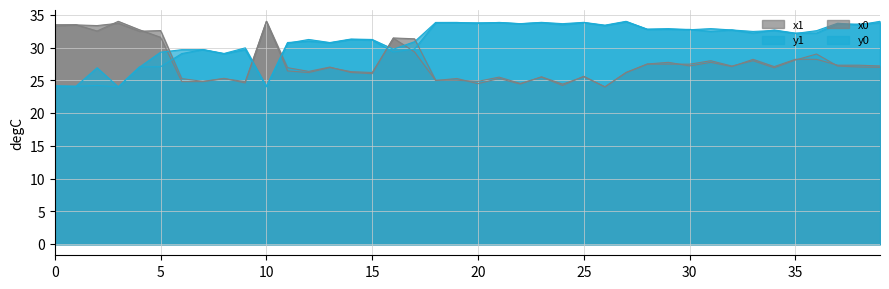

Reading left to right, list all the values displayed in this chart.

x0: 0=33.5	1=33.5	2=32.5	3=34.0	4=32.7	5=31.6	6=24.8	7=24.8	8=25.2	9=24.8	10=34.0	11=26.4	12=26.2	13=26.9	14=26.3	15=26.2	16=31.4	17=29.3	18=25.0	19=25.3	20=24.5	21=25.3	22=24.4	23=25.5	24=24.4	25=25.5	26=24.0	27=26.2	28=27.5	29=27.7	30=27.2	31=27.7	32=27.1	33=28.2	34=27.1	35=28.2	36=28.2	37=27.3	38=27.3	39=27.2
y0: 0=24.1	1=24.1	2=26.9	3=24.0	4=27.0	5=29.3	6=29.7	7=29.7	8=29.0	9=29.7	10=24.0	11=30.7	12=31.2	13=30.8	14=31.3	15=31.2	16=29.7	17=30.9	18=33.8	19=33.8	20=33.7	21=33.8	22=33.6	23=33.8	24=33.6	25=33.8	26=33.4	27=34.0	28=32.8	29=32.9	30=32.7	31=32.9	32=32.7	33=32.2	34=32.7	35=32.2	36=32.2	37=33.6	38=33.6	39=33.8
x1: 0=33.3	1=33.5	2=33.4	3=33.7	4=32.5	5=32.6	6=25.3	7=24.8	8=25.3	9=24.6	10=34.0	11=26.9	12=26.4	13=27.0	14=26.2	15=26.0	16=31.5	17=31.3	18=25.0	19=25.0	20=24.8	21=25.5	22=24.5	23=25.5	24=24.2	25=25.6	26=24.0	27=26.2	28=27.5	29=27.5	30=27.5	31=28.0	32=27.2	33=28.0	34=26.9	35=28.1	36=29.0	37=27.2	38=27.0	39=27.0
y1: 0=24.2	1=24.1	2=24.2	3=24.0	4=27.0	5=27.1	6=29.1	7=29.7	8=29.1	9=30.0	10=24.1	11=30.8	12=31.0	13=30.7	14=31.2	15=31.1	16=29.3	17=29.8	18=33.8	19=33.8	20=33.8	21=33.8	22=33.6	23=33.8	24=33.5	25=33.8	26=33.3	27=33.9	28=32.8	29=32.8	30=32.8	31=32.5	32=32.7	33=32.5	34=32.6	35=32.1	36=32.6	37=33.7	38=33.5	39=34.0